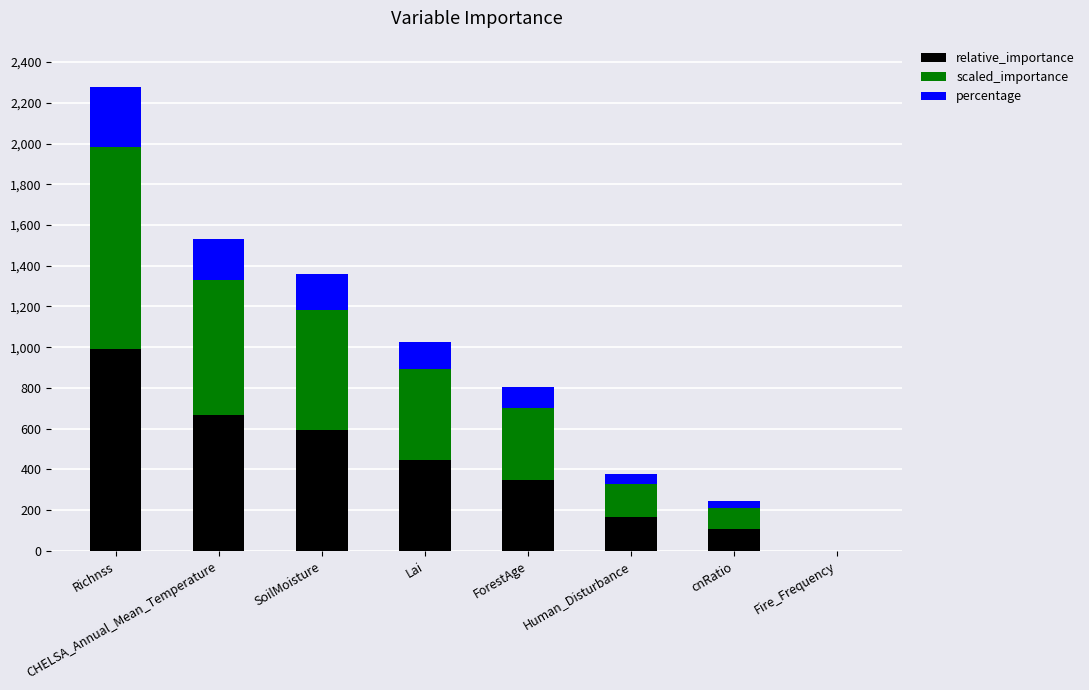

True or false: relative_importance has a value of 270.5 at SoilMoisture.

False